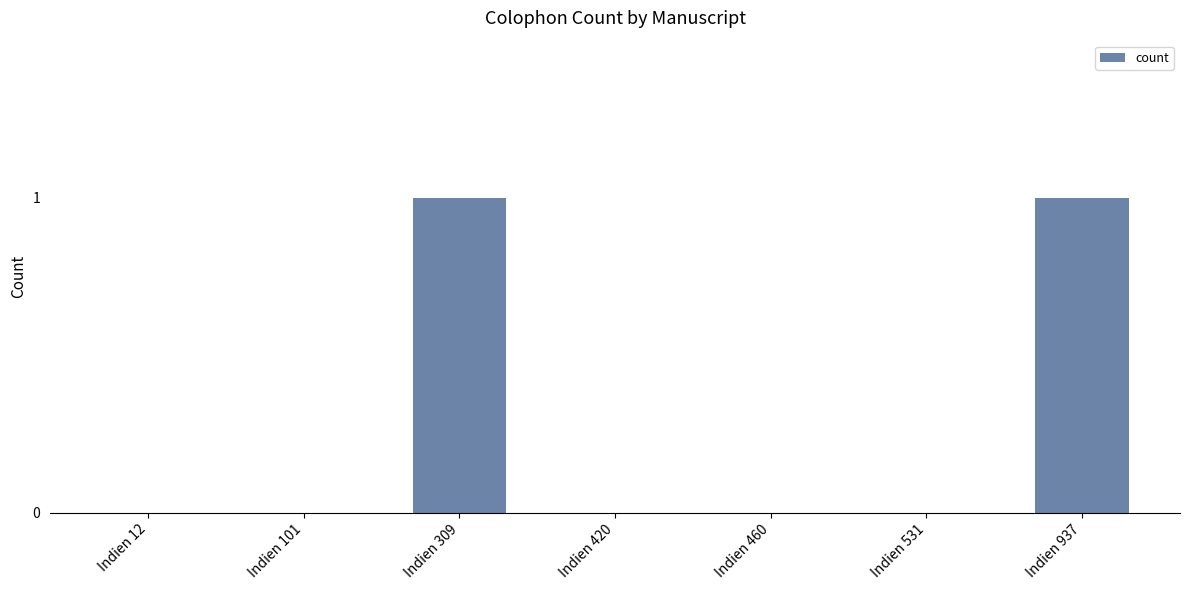

How many categories are shown in the chart?

7